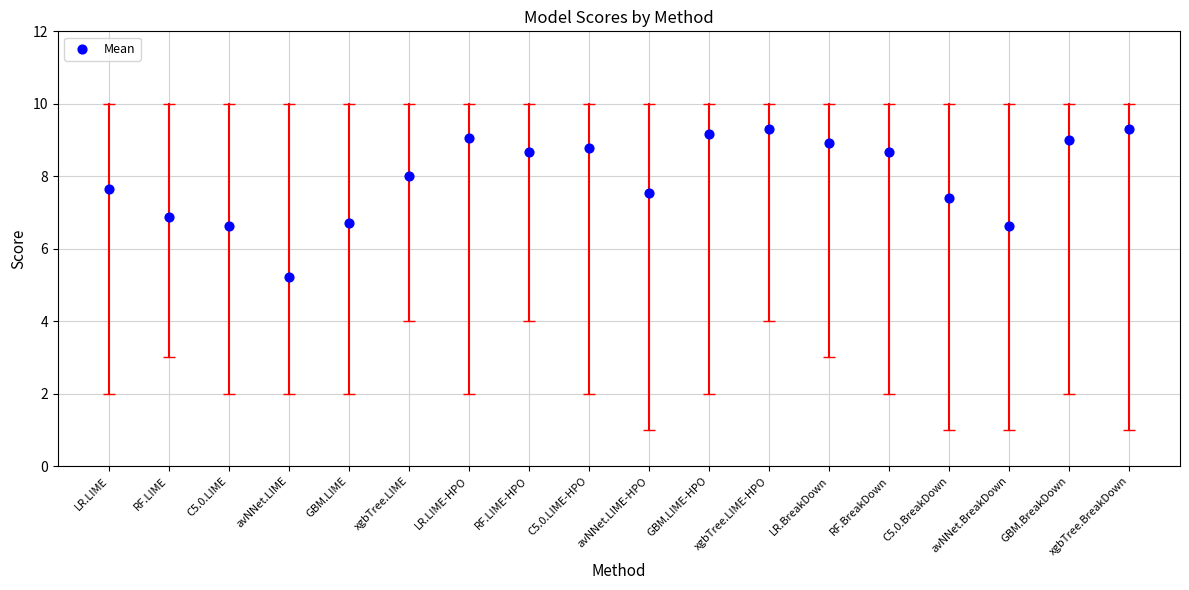

What Y value in the scatter plot is closest to 7?

6.9